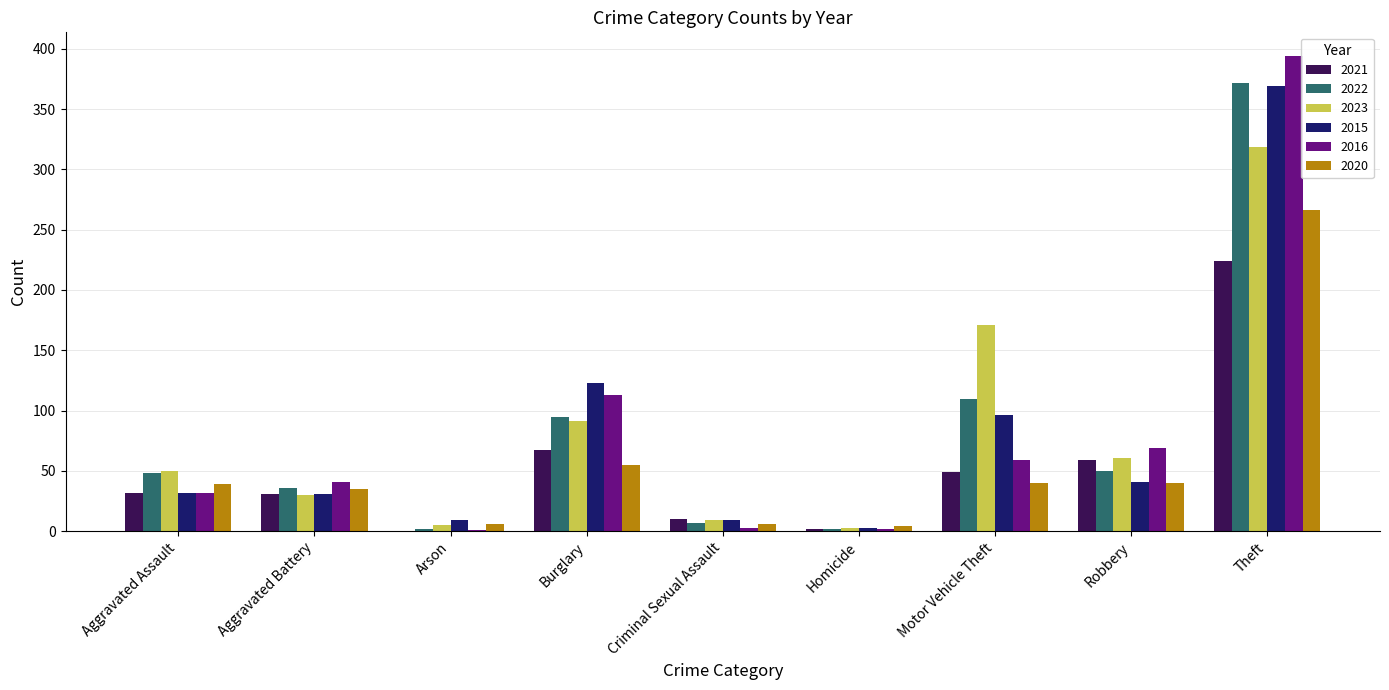

What is the sum of all 2021 values?

474